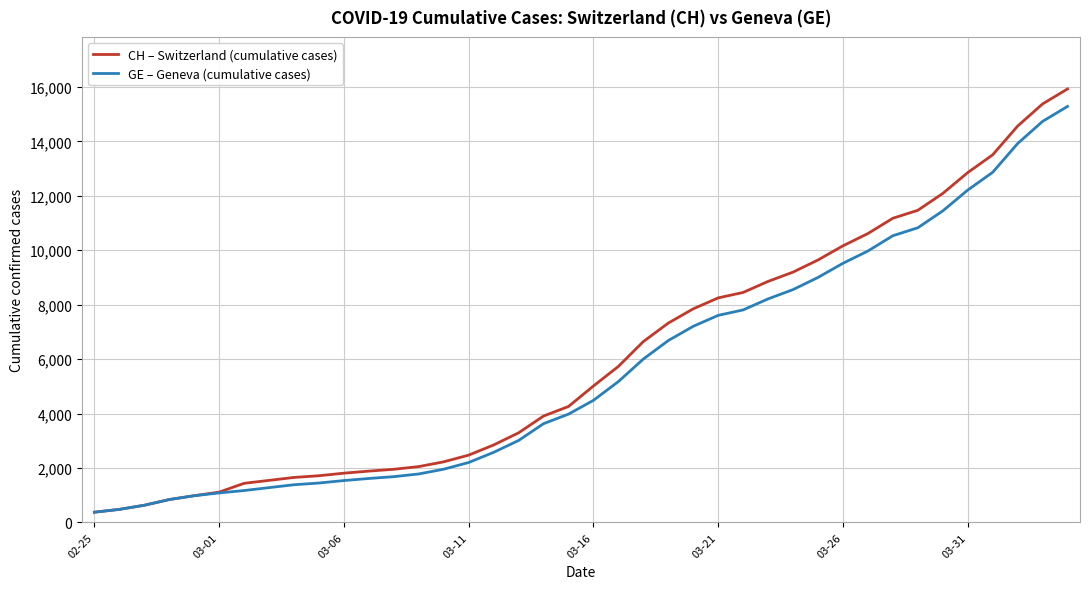

What is the highest value of the GE – Geneva (cumulative cases) series?

15284